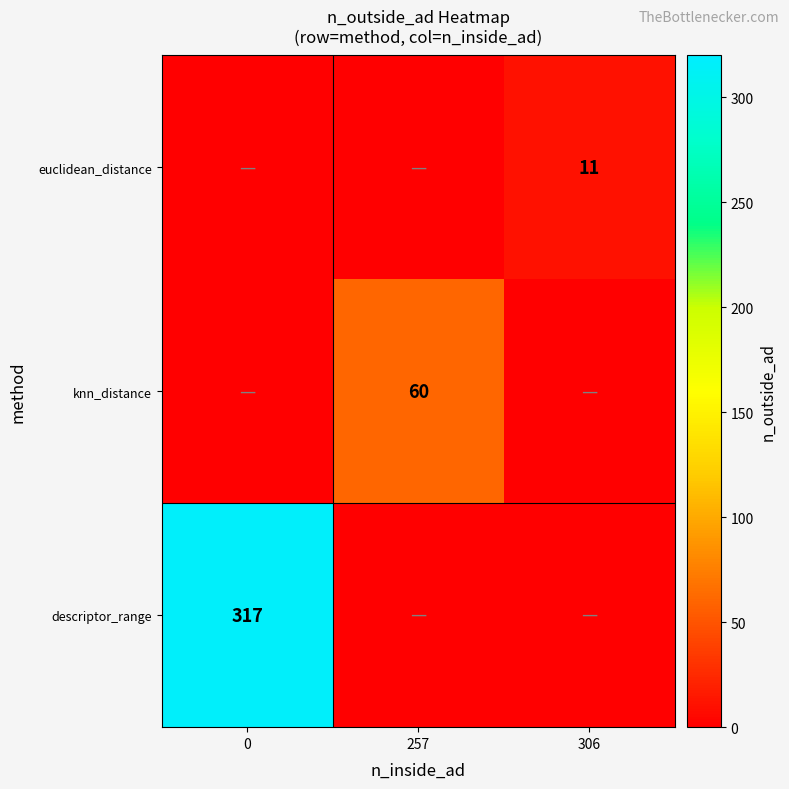

What is the total value across all series at 306?

11